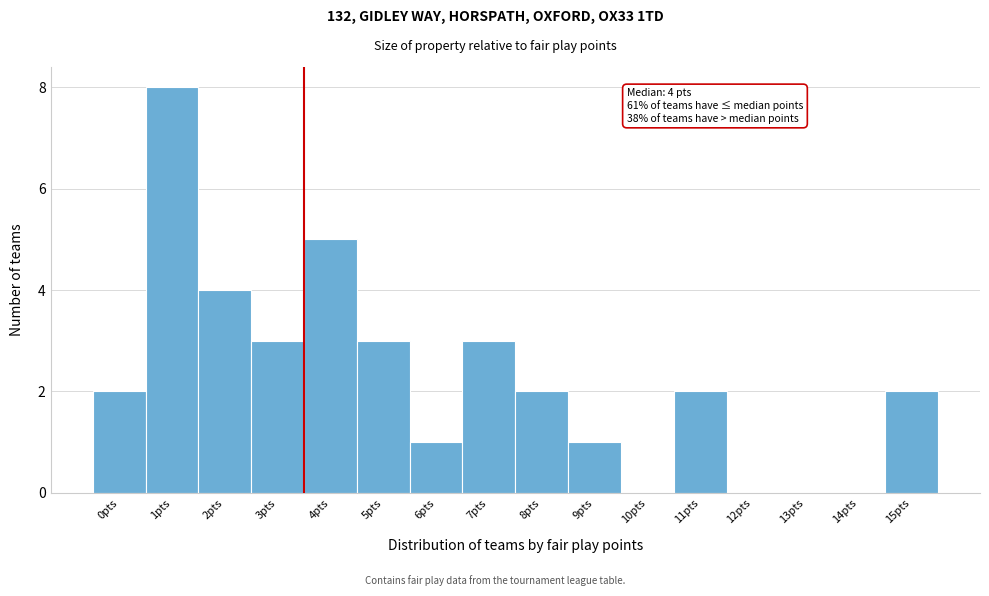

Reading right to left, what are all the values shown in this chart?

15pts=2	14pts=0	13pts=0	12pts=0	11pts=2	10pts=0	9pts=1	8pts=2	7pts=3	6pts=1	5pts=3	4pts=5	3pts=3	2pts=4	1pts=8	0pts=2